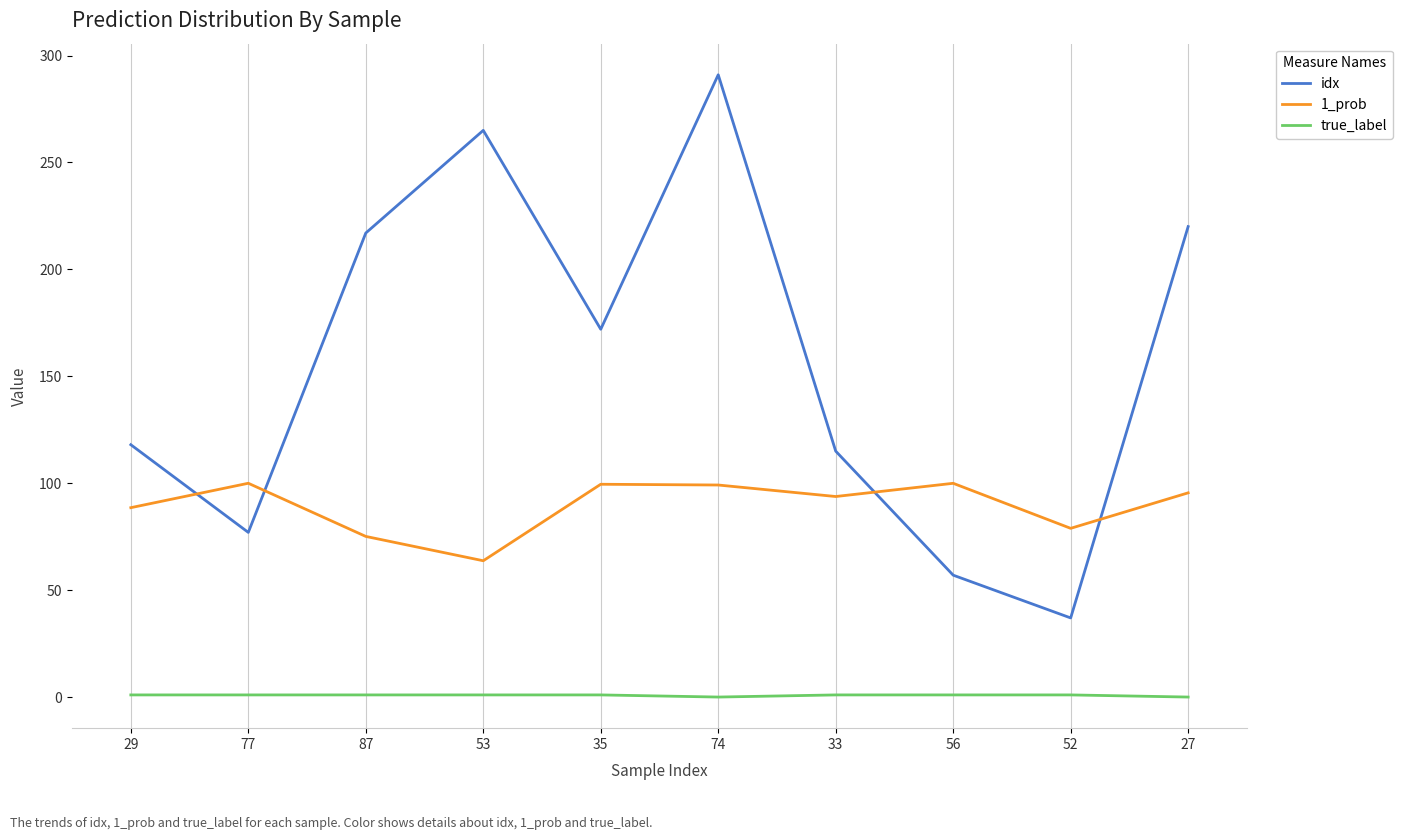

What is the lowest value of the idx series?

37.0